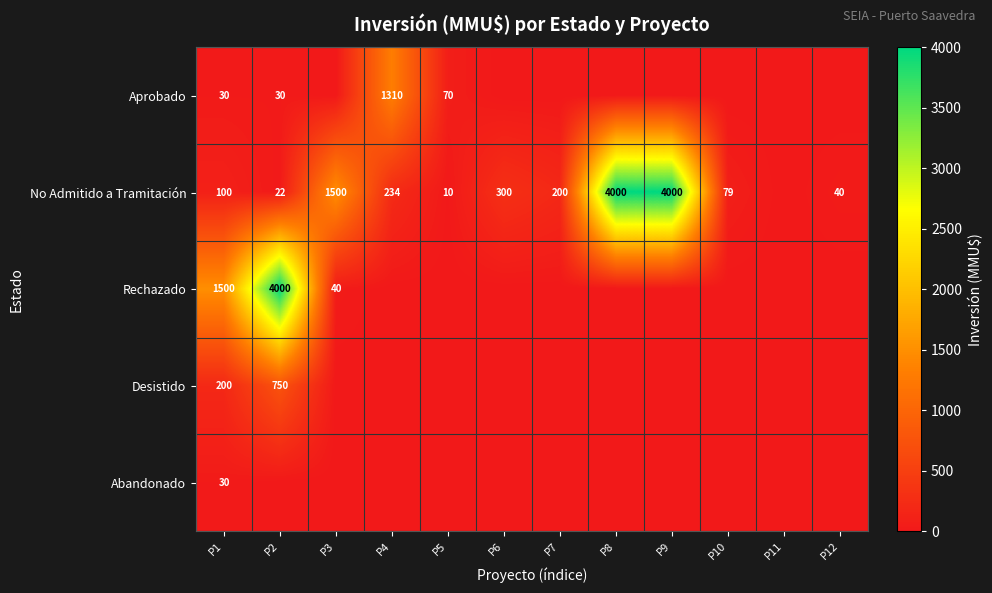

Is it true that No Admitido a Tramitación equals 79 at P10?

True